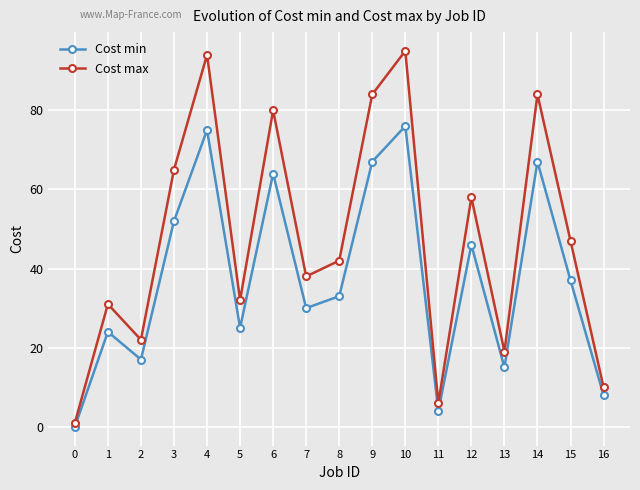

Is the value of Cost max at 14 greater than the value of Cost min at 3?

Yes